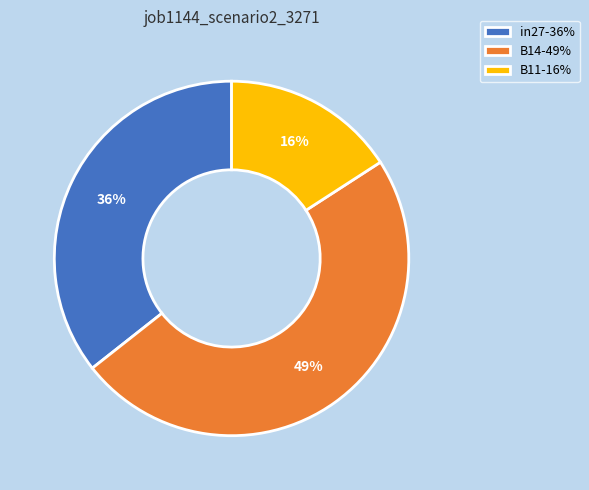

Do B11 and in27 together represent more than half of the pie?

Yes